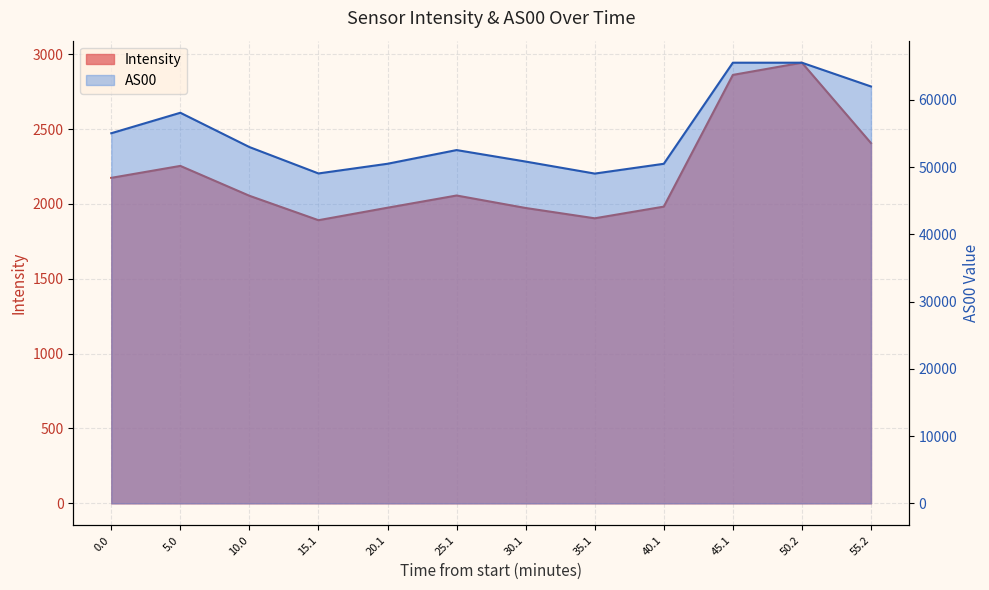

What is the value of the AS00 point at the 12th from the left?

61999.0